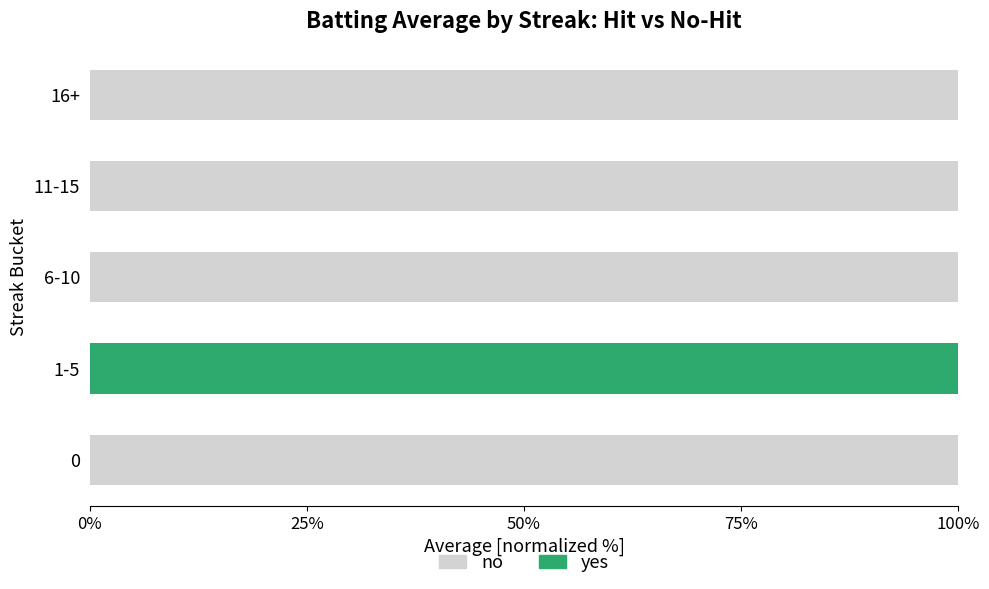

What is the total value across all series at 1-5?

100